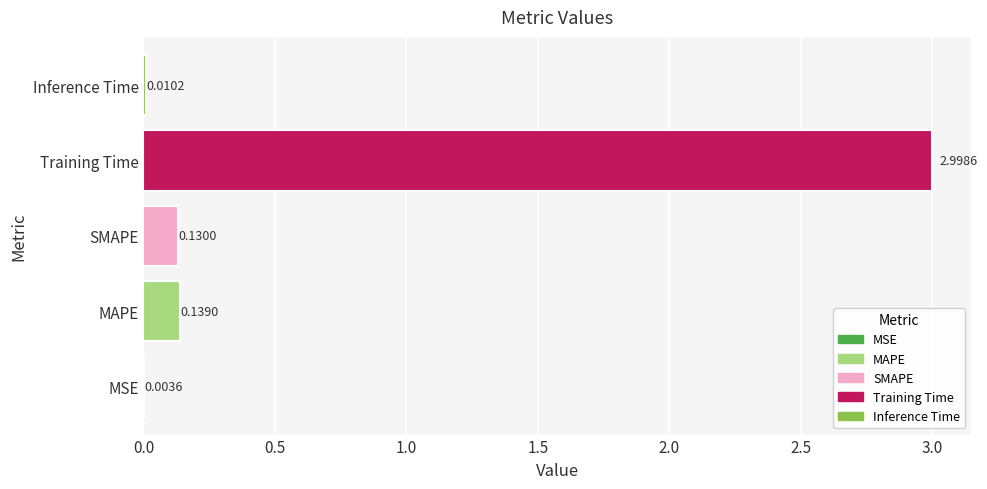

Which has a higher value, Training Time or MAPE?

Training Time